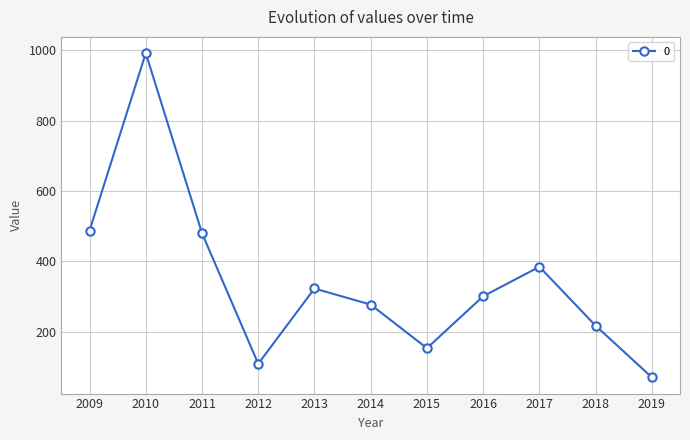

True or false: the data shows 300.6 at 2016.

True